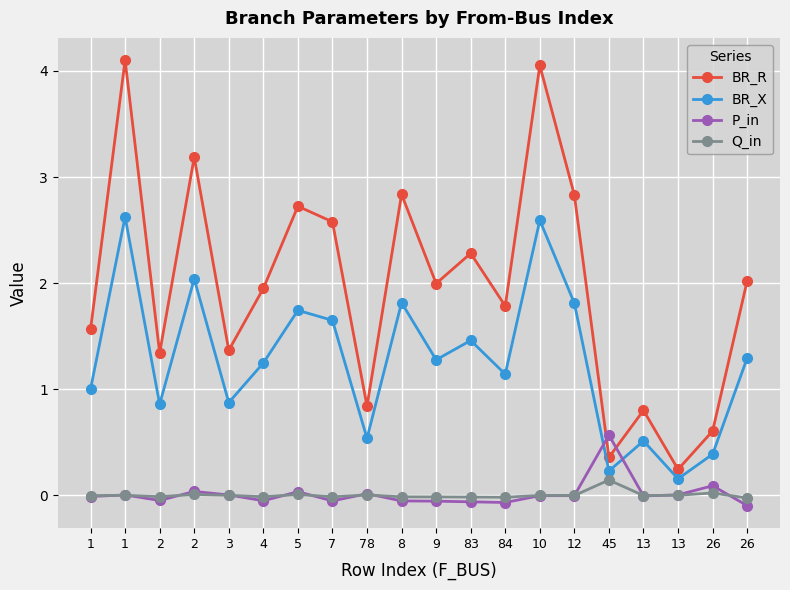

What is the difference between the maximum and minimum values in the P_in series?

0.7